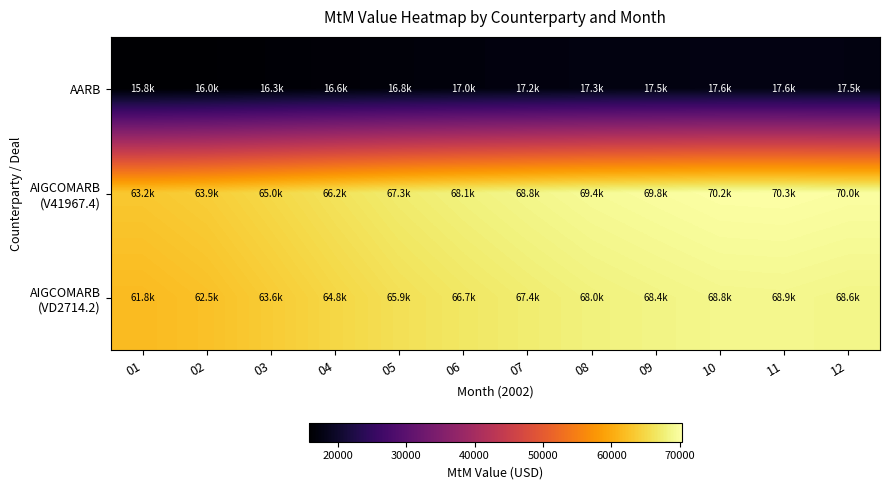

Which series has the largest range (max minus min)?

AIGCOMARB (VD2714.2)